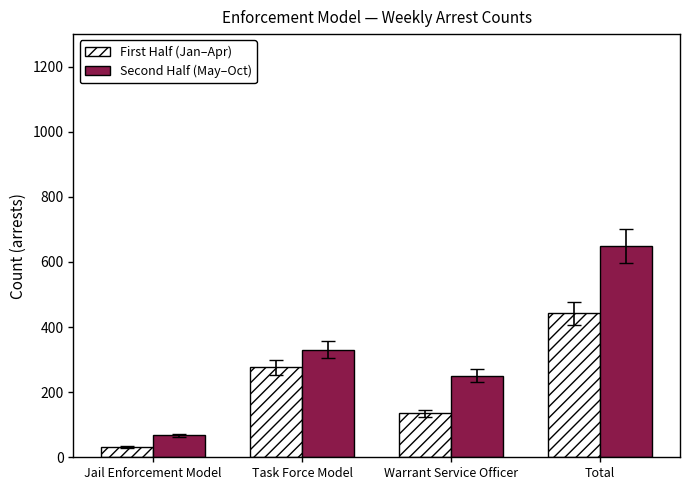

What is the difference between the Second Half (May–Oct) values at Total and Warrant Service Officer?

398